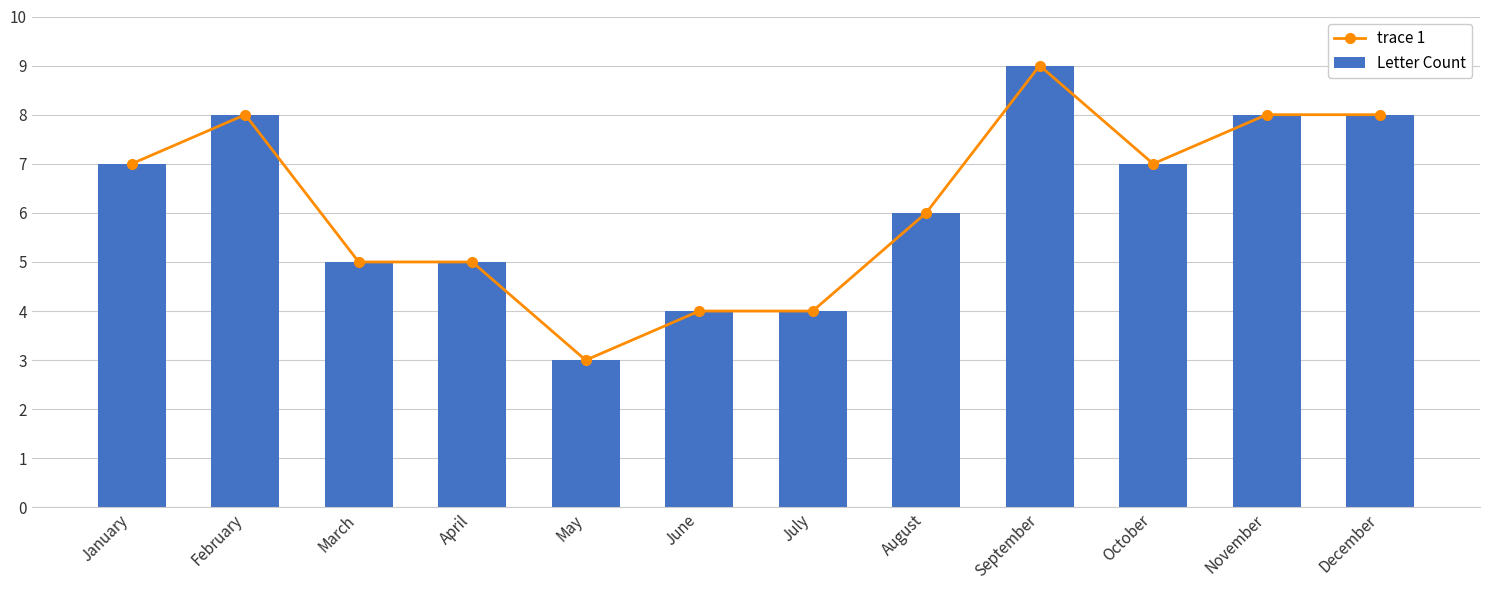

Which series has the largest range (max minus min)?

trace 1